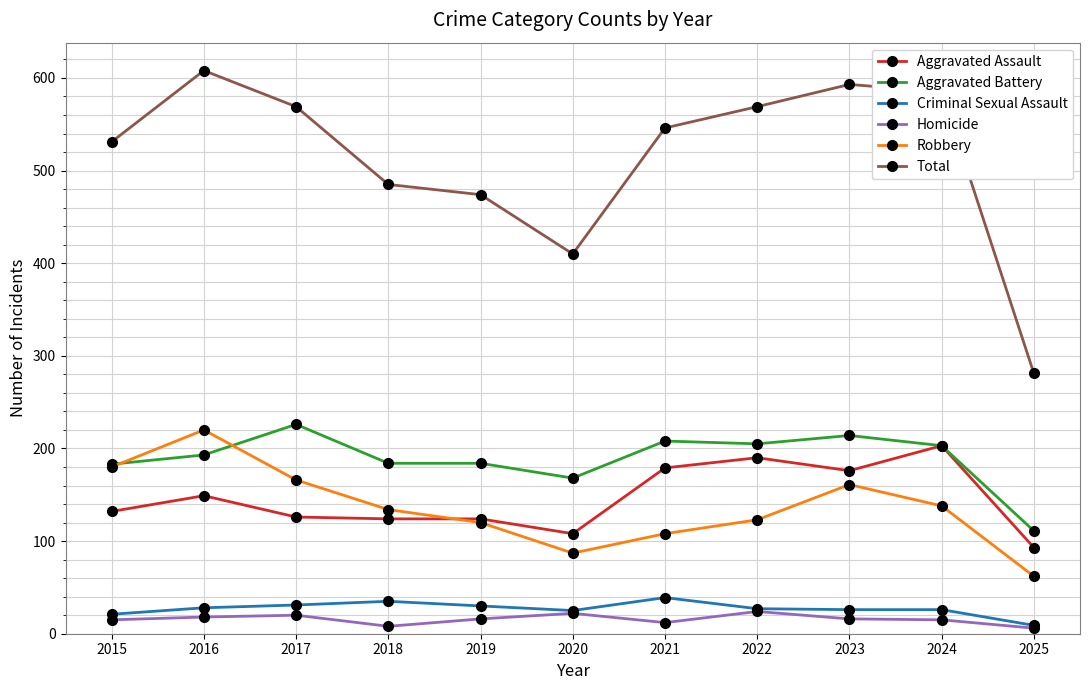

Rank the series by their maximum value, from lowest to highest.

Homicide, Criminal Sexual Assault, Aggravated Assault, Robbery, Aggravated Battery, Total